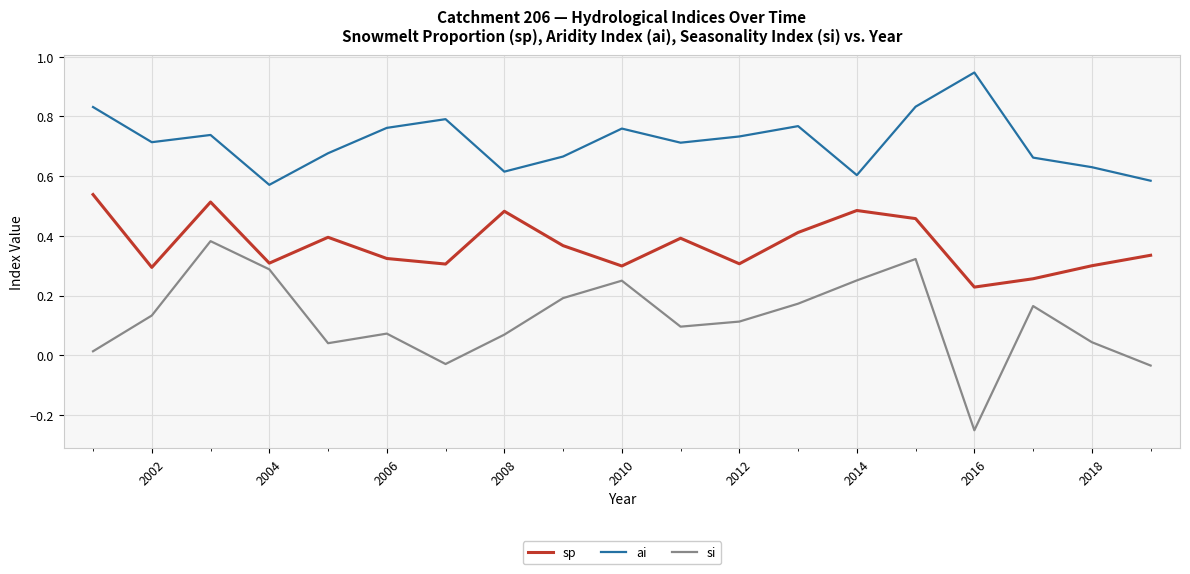

True or false: ai and sp intersect in this chart.

False